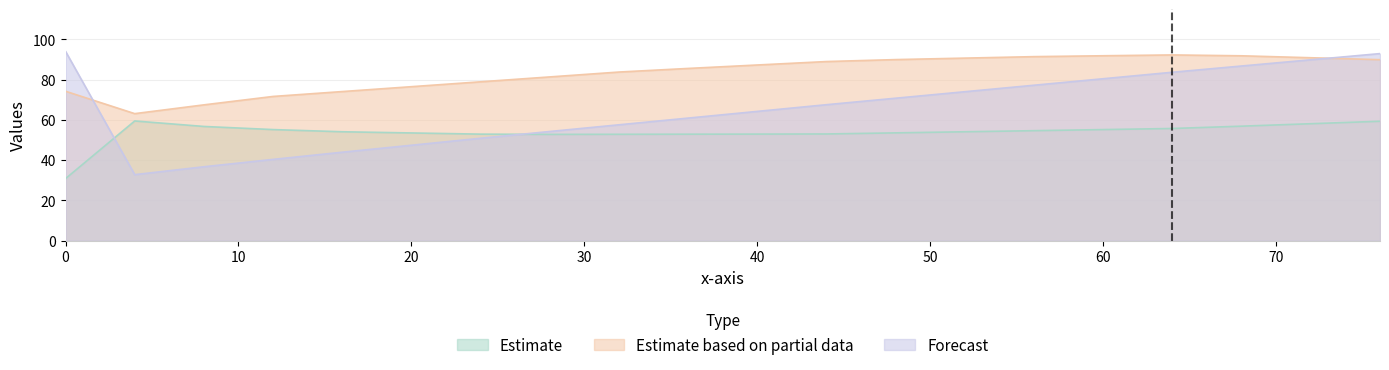

What are all the series names shown in the legend?

Estimate, Estimate based on partial data, Forecast